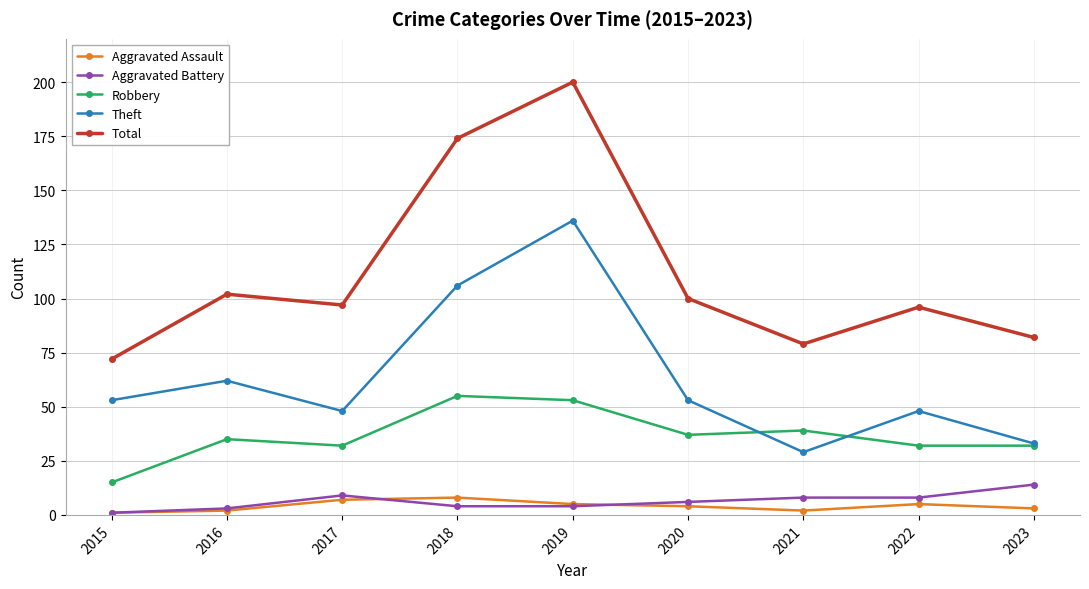

True or false: Theft has a value of 29 at 2021.

True